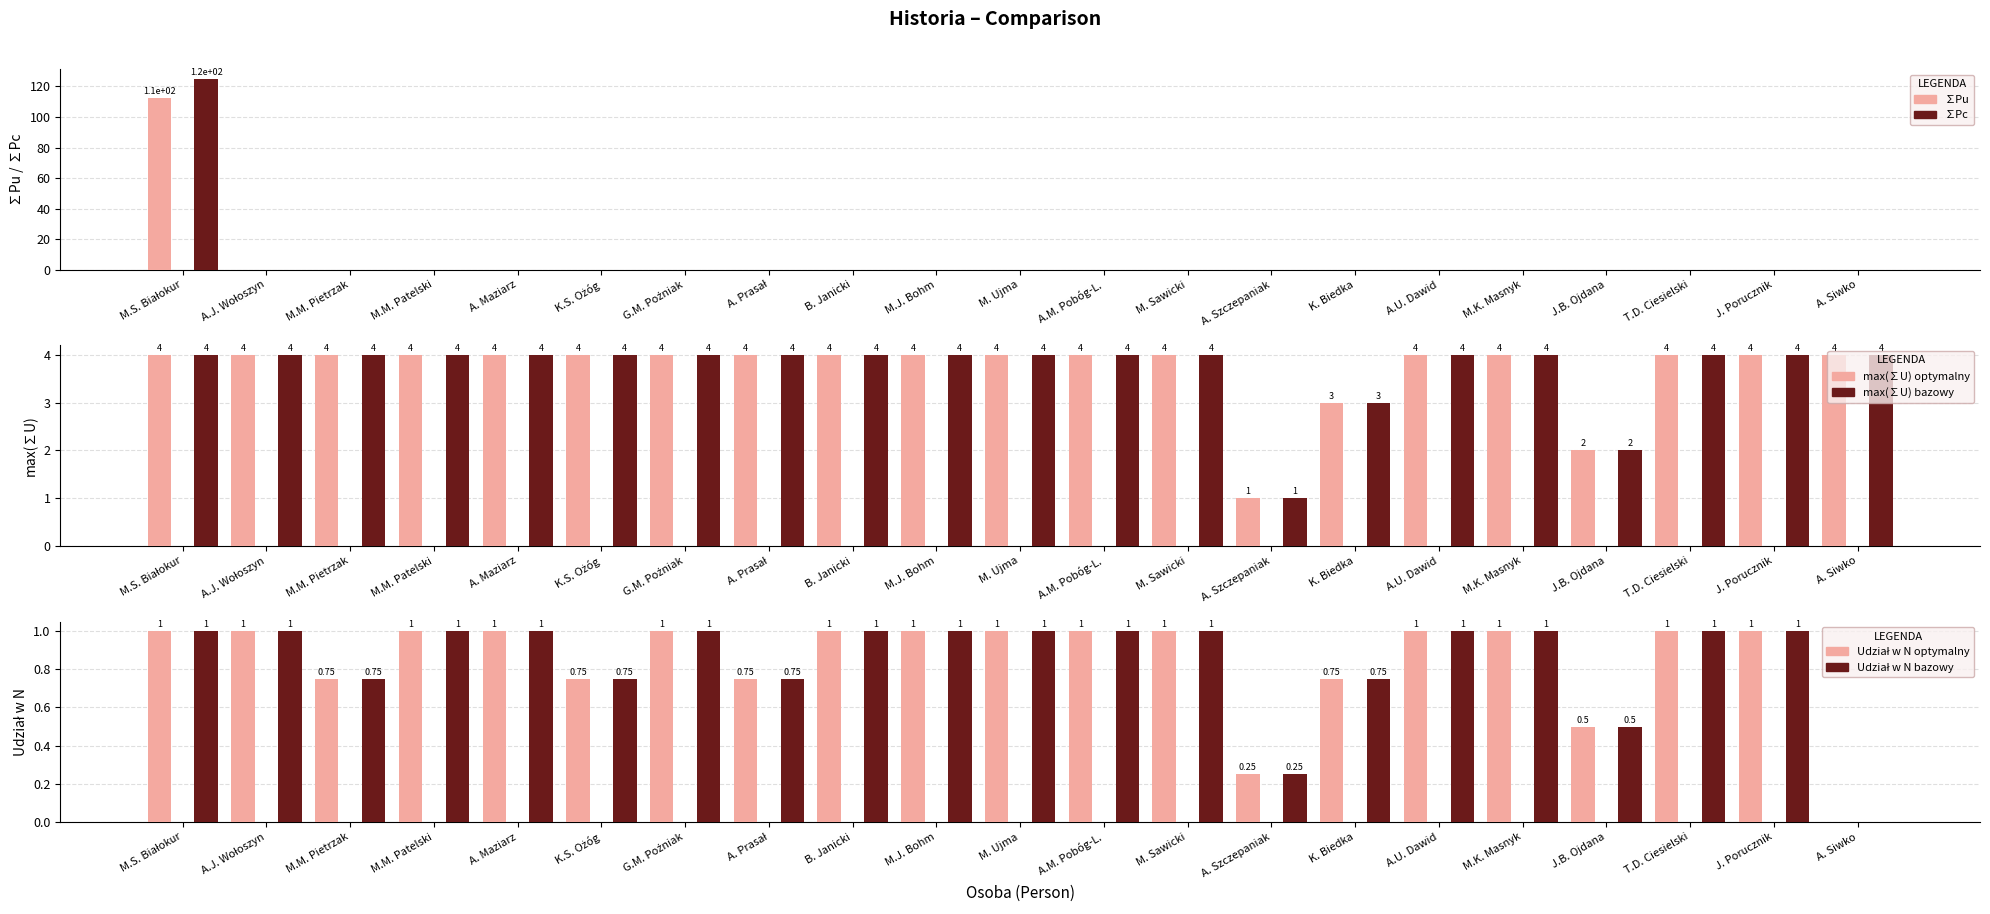

Where is Udział w N optymalny nearest to the value 0?

A. Siwko